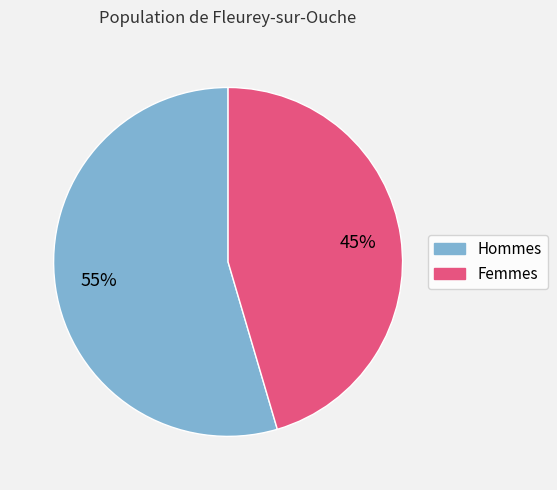

To the nearest percent, what is the average slice percentage?

50%